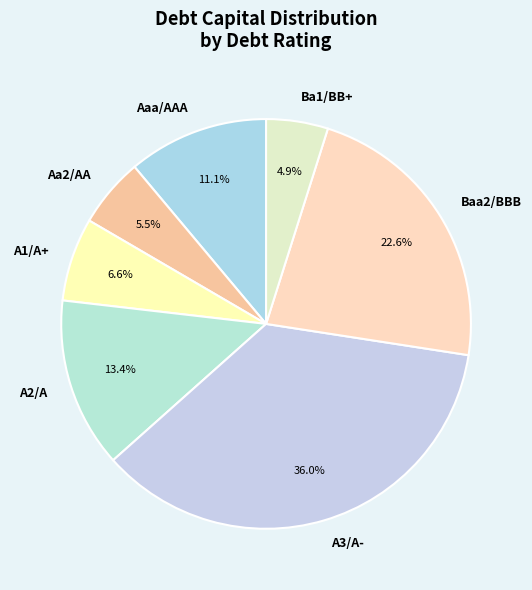

Which category has the biggest portion of the pie?

A3/A-